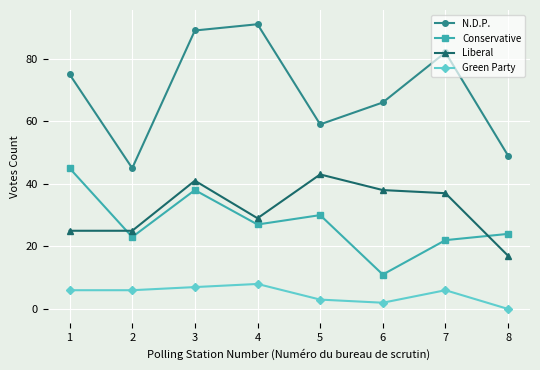

List the series in order of their peak value, highest first.

N.D.P., Conservative, Liberal, Green Party